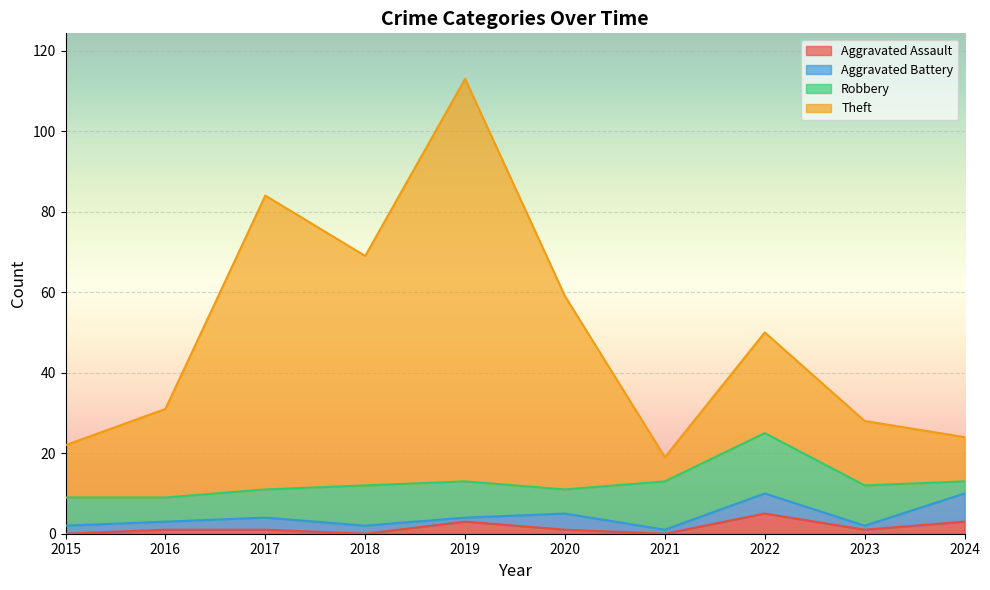

The value of Aggravated Assault at 2020 is 1. True or false?

True